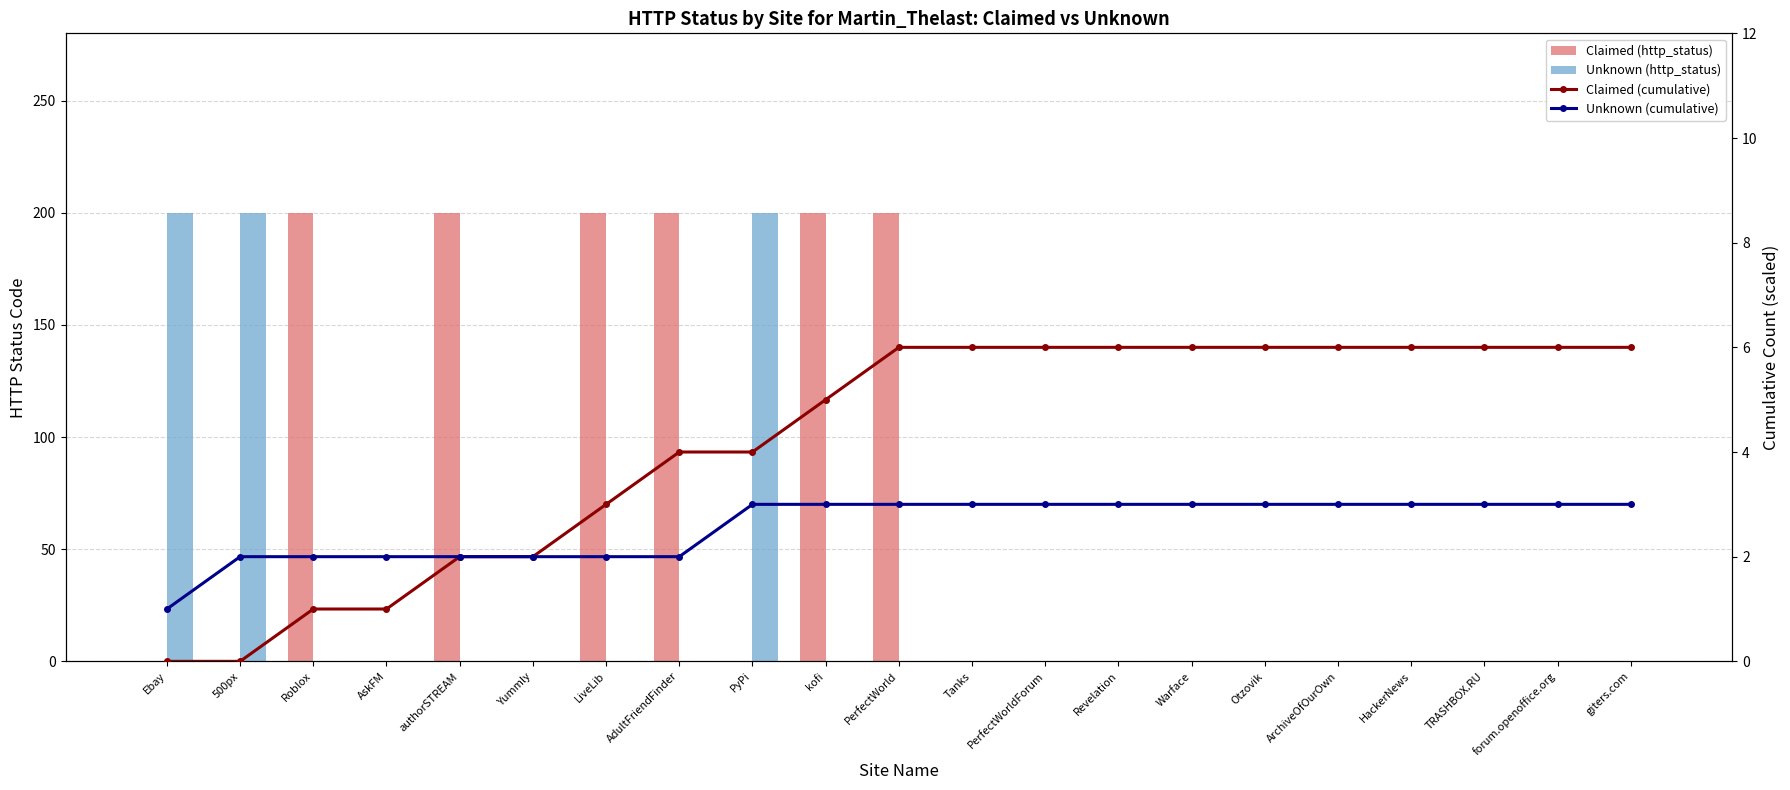

Does the chart contain stacked bars?

No